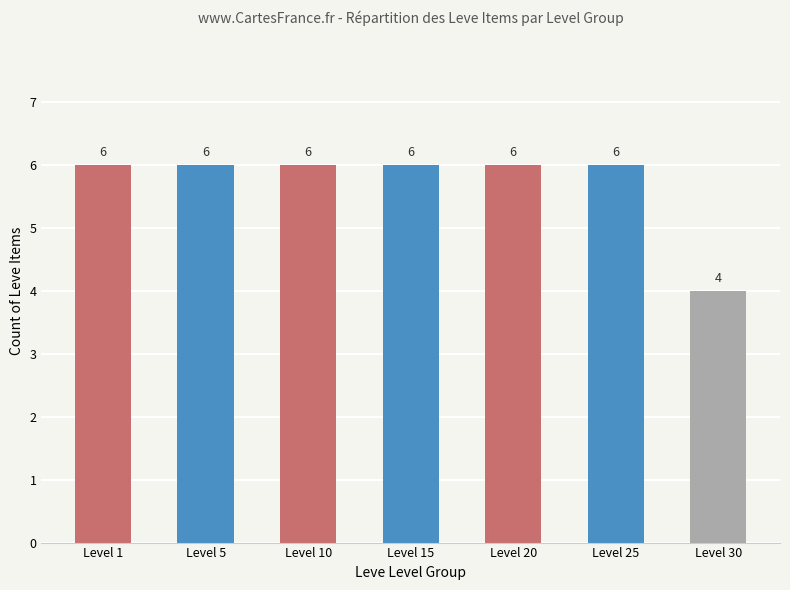

What is the value of the 5th bar from the left?

6